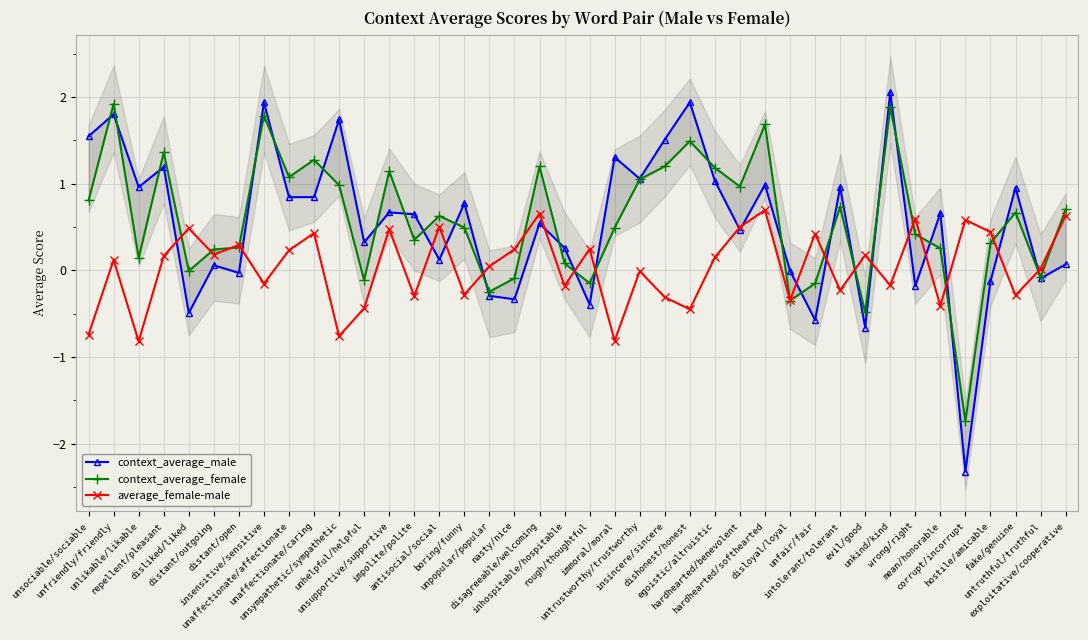

What is the value of the average_female-male point at the 5th from the left?

0.5